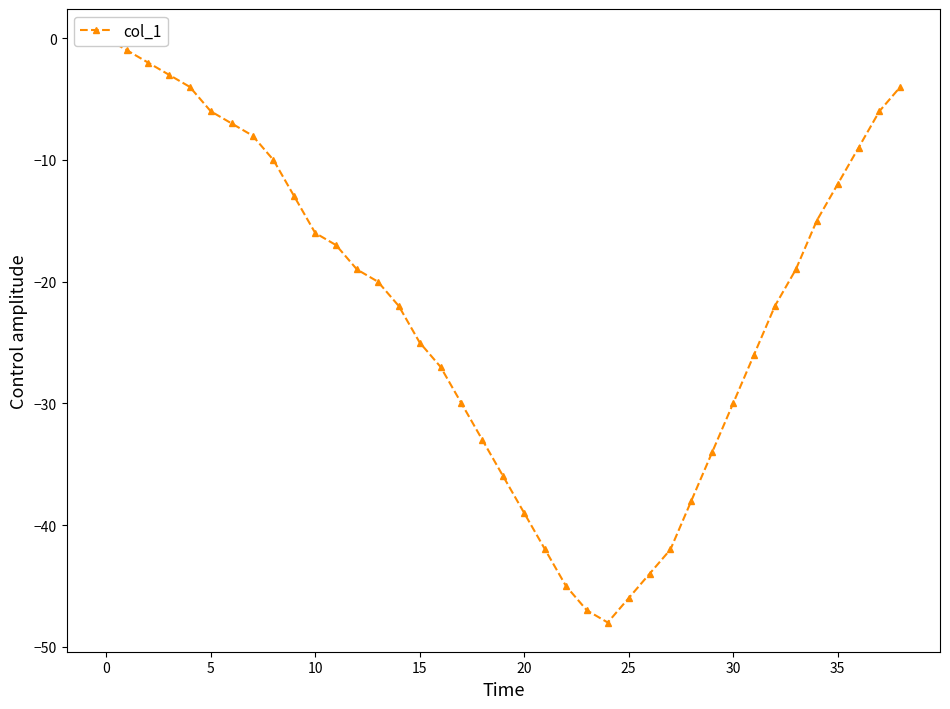

What is the sum of all values?

-867